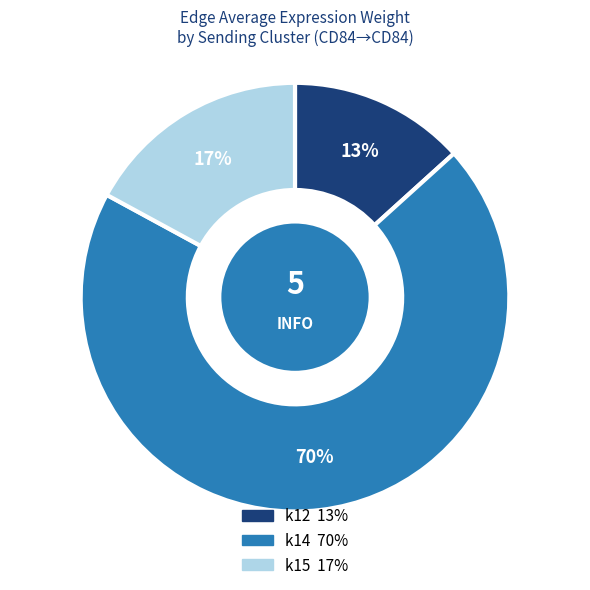

How many segments does this pie chart have?

3